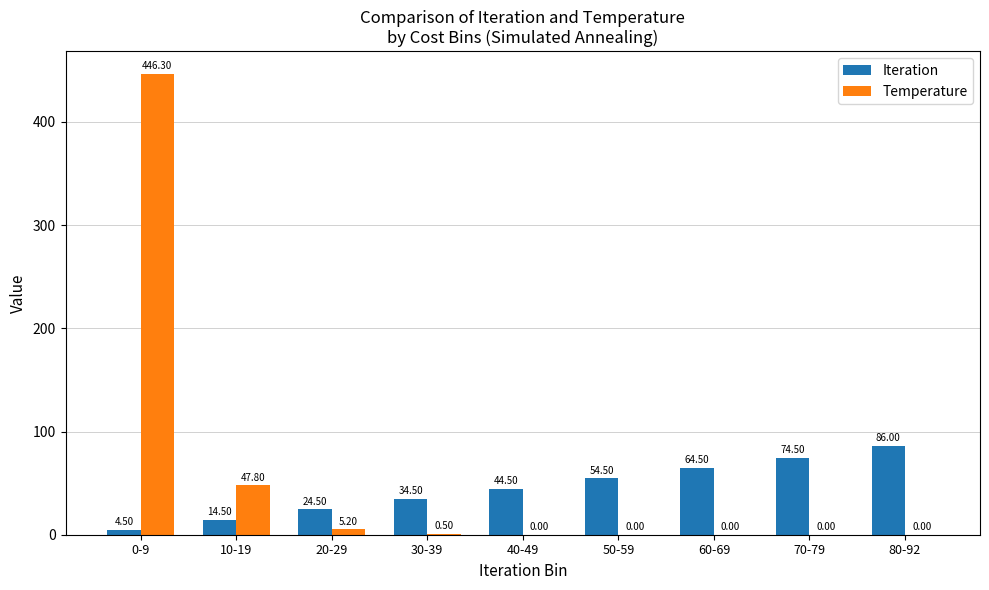

Where does the Iteration series first go above 44?

40-49